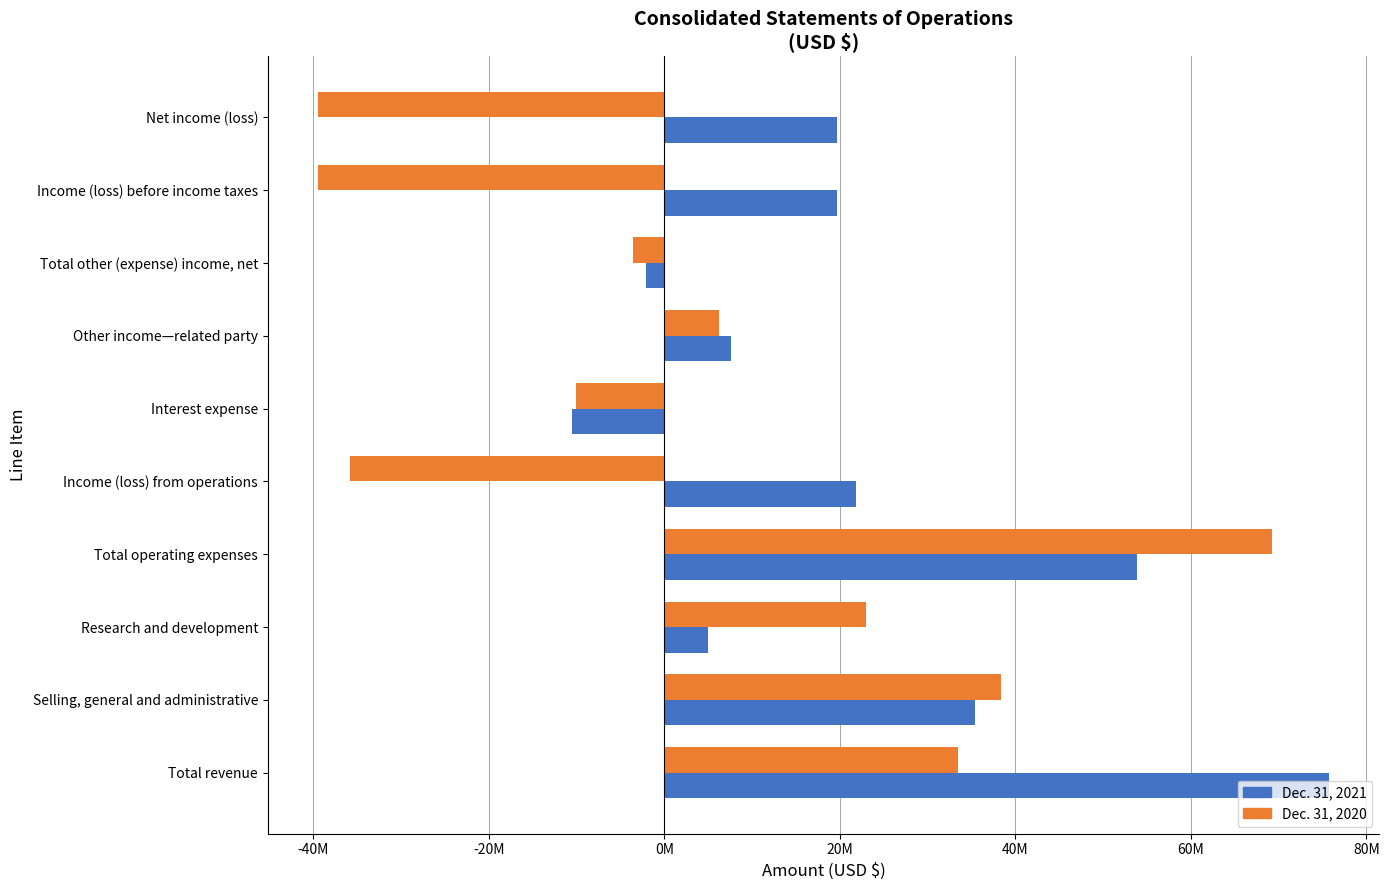

What is the sum of all Dec. 31, 2021 values?

226225000